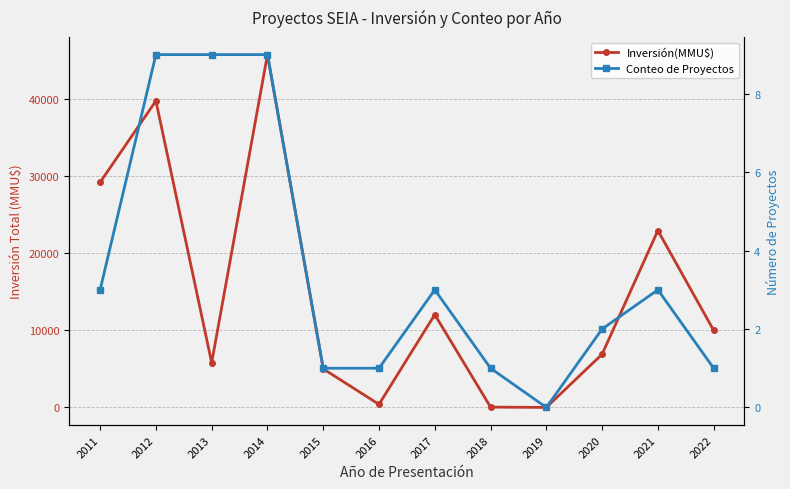

What is the difference between the Conteo de Proyectos values at 2014 and 2016?

8